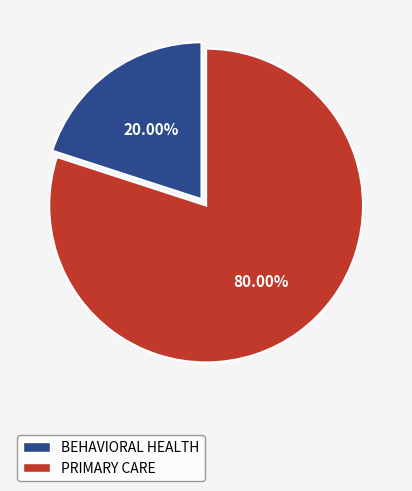

Is it true that PRIMARY CARE is 94% of the pie?

False